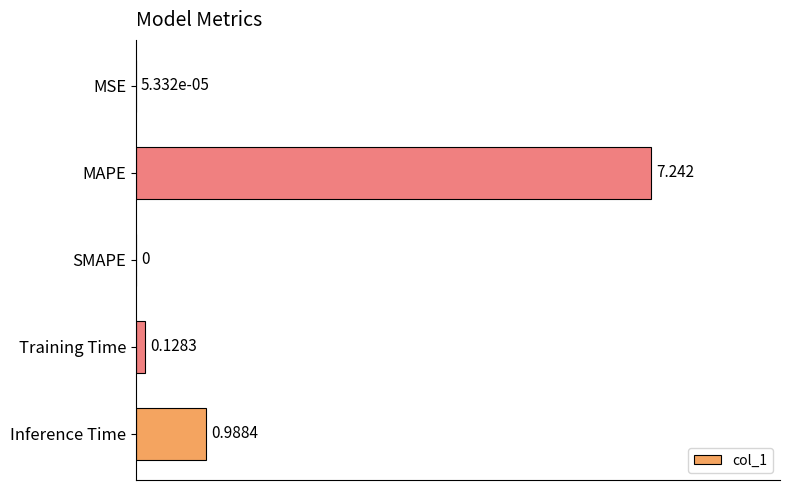

Which category has the highest value across all series?

MAPE